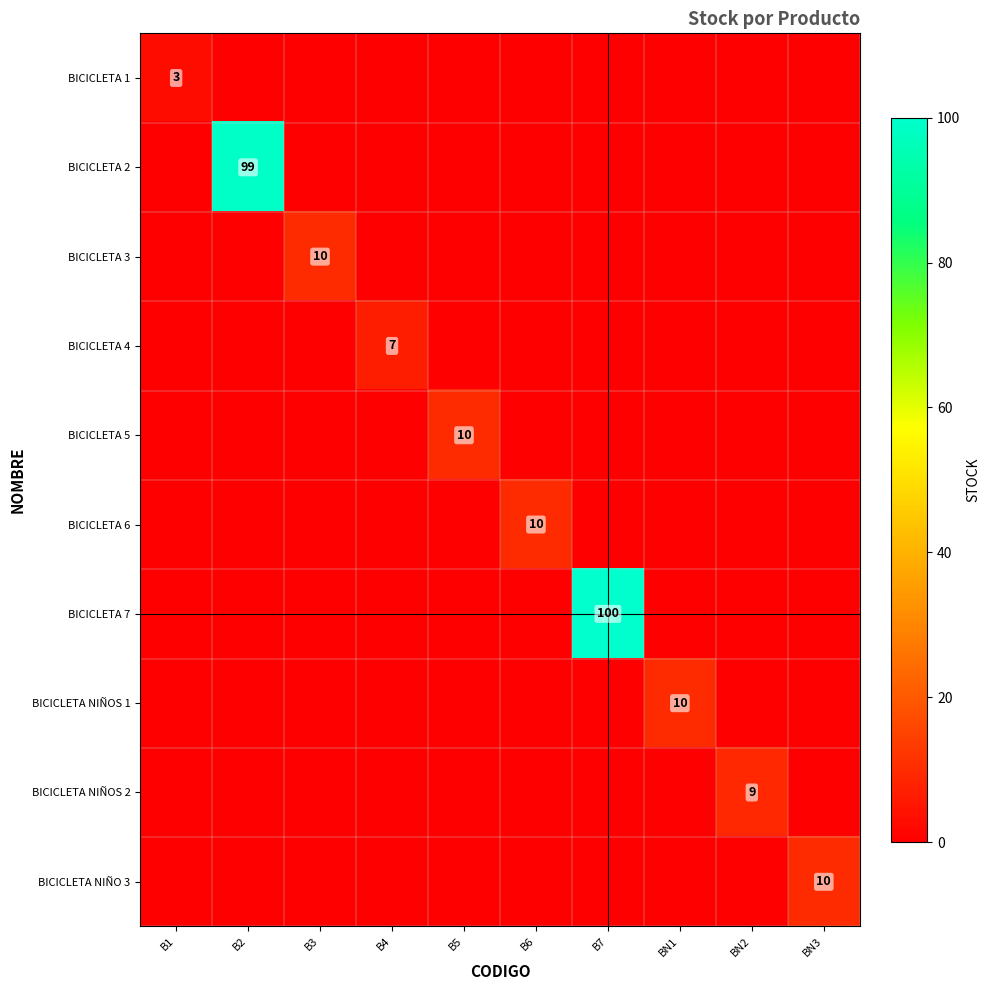

What is the spread (max minus min) of values at B6?

10